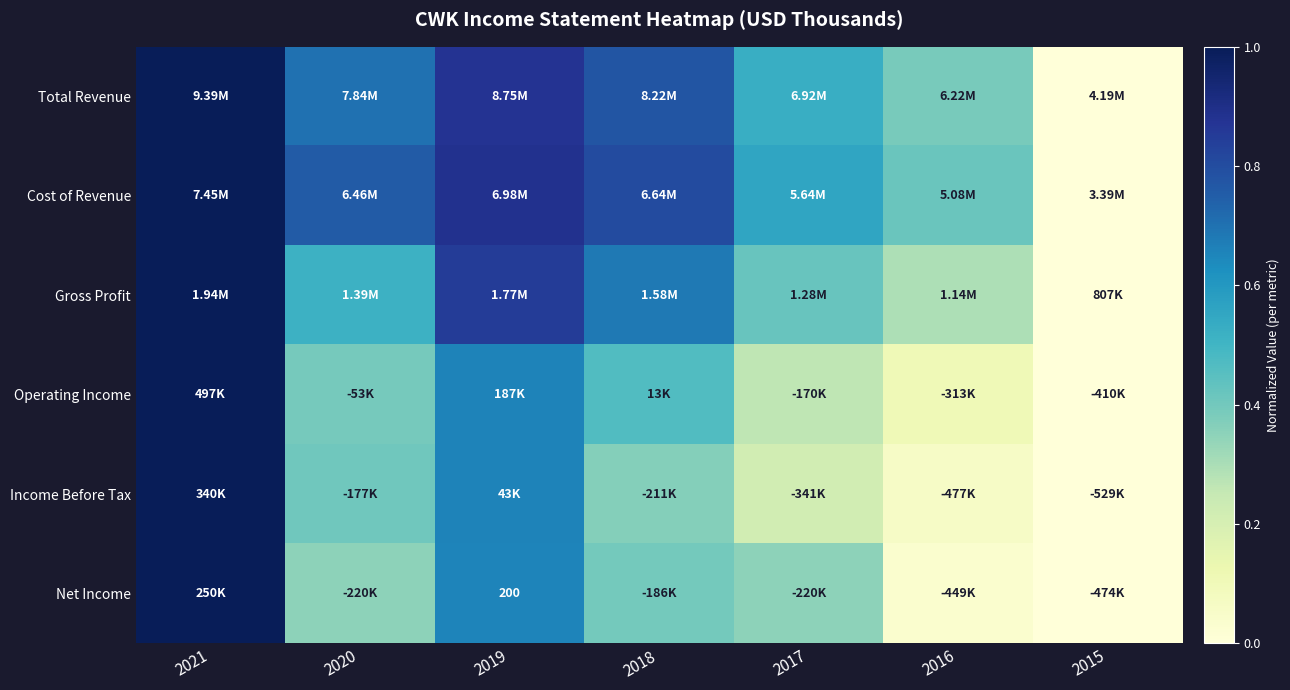

Is it true that Gross Profit equals 0.9 at 2020?

False